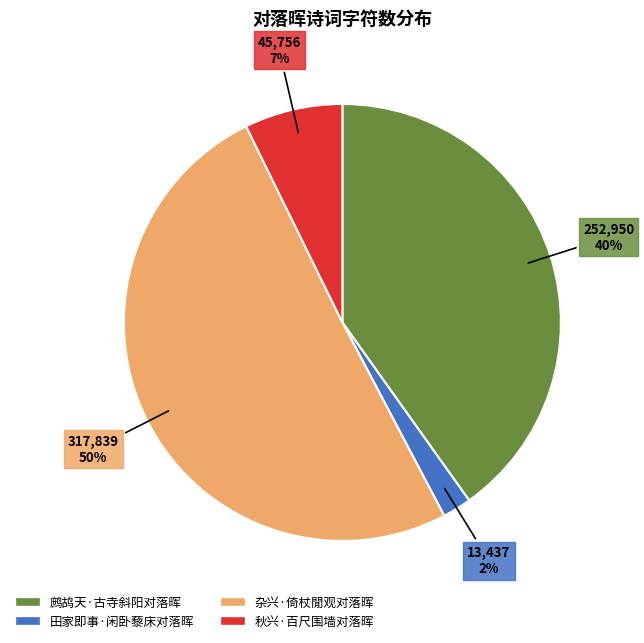

Between 鹧鸪天·古寺斜阳对落晖 and 田家即事·闲卧藜床对落晖, which is larger?

鹧鸪天·古寺斜阳对落晖